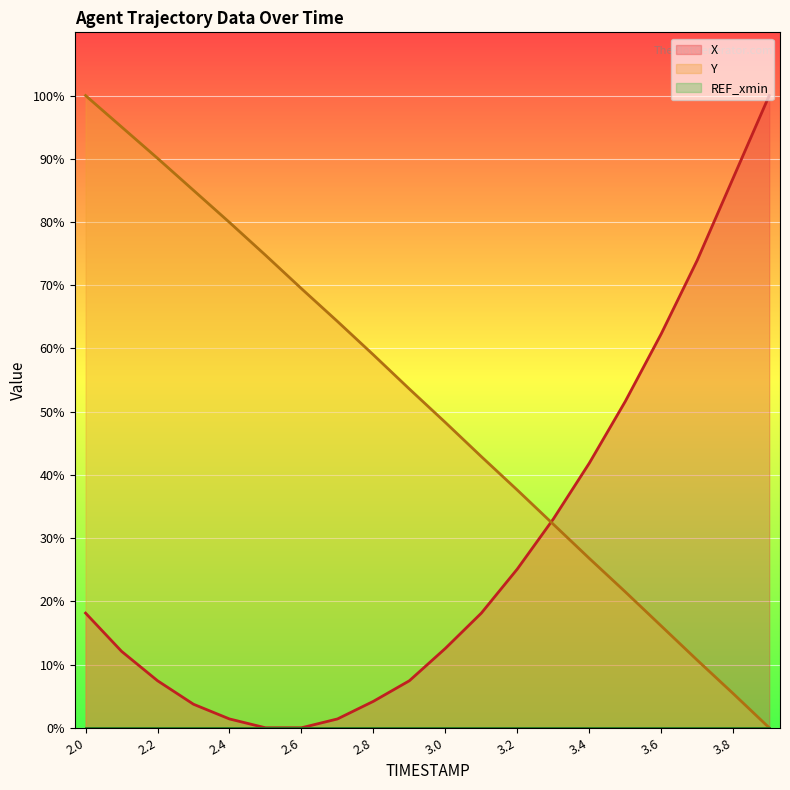

What is the value of the X point at the 3rd from the left?

7.4